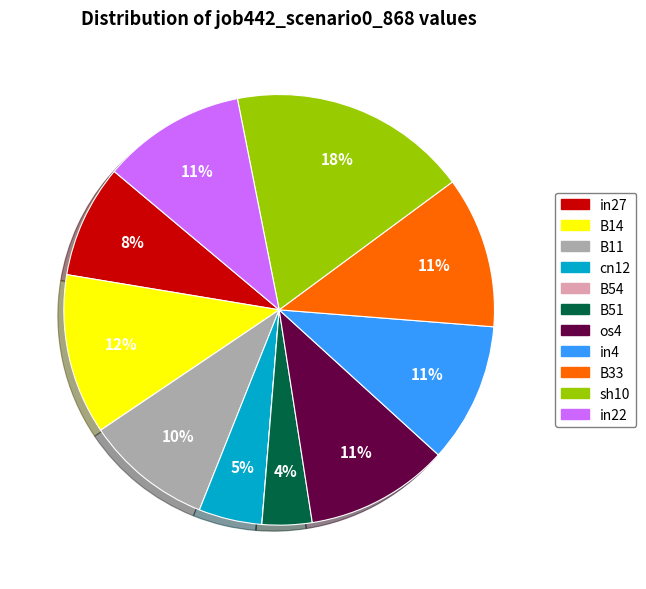

Which category has the biggest portion of the pie?

sh10